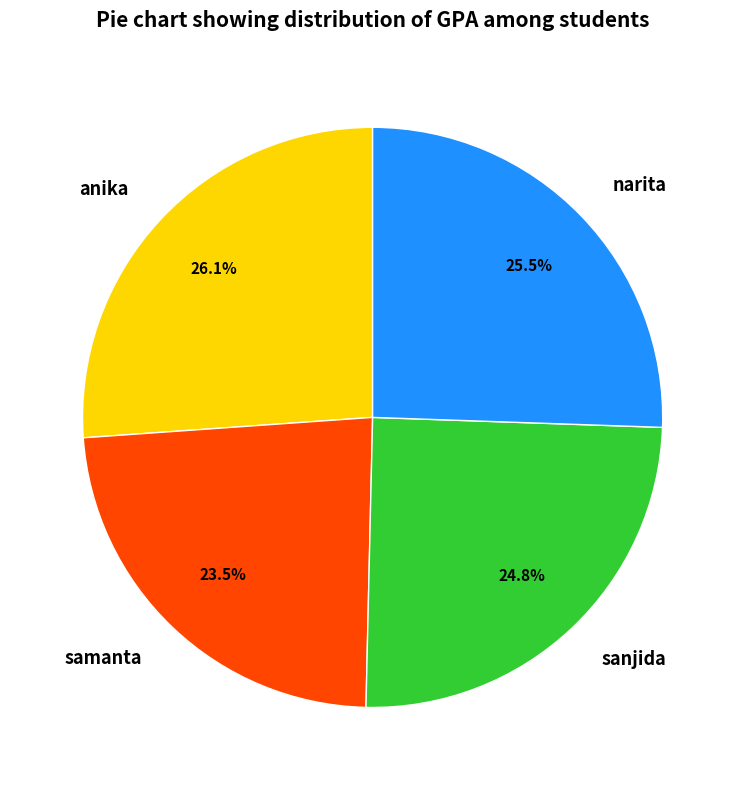

What portion of the pie excludes narita?

74.5%